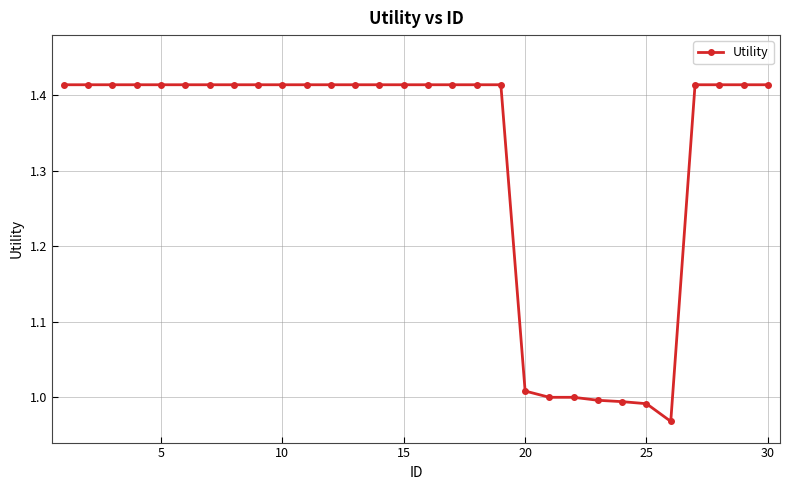

What is the difference between the maximum and minimum values?

0.4